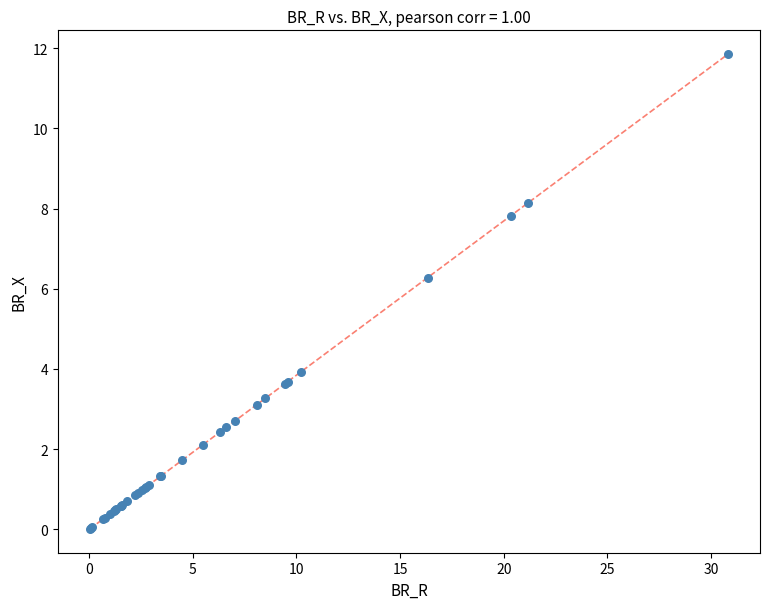

What Y value in the scatter plot is closest to 5?

3.9